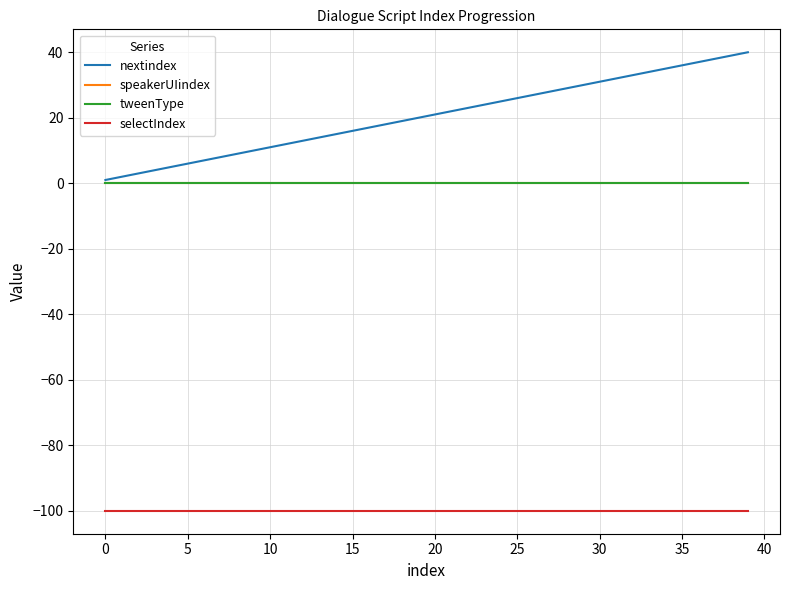

What is the label of the 34th point from the left?

33